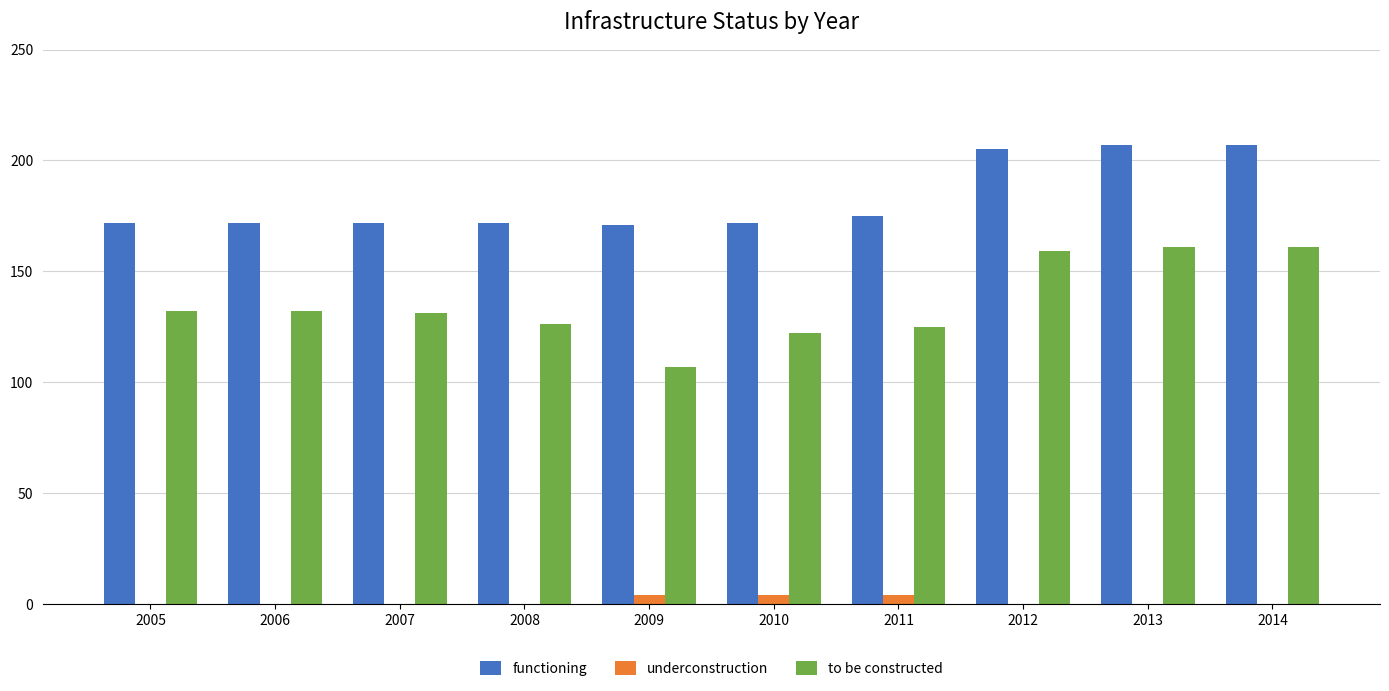

What is the sum of all to be constructed values?

1356